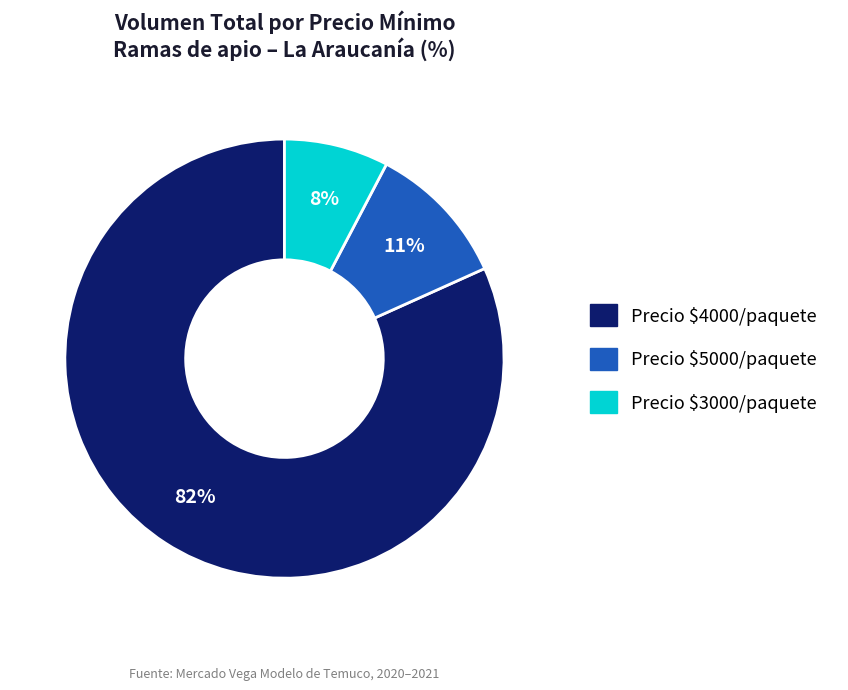

Is there a majority slice in this chart?

Yes